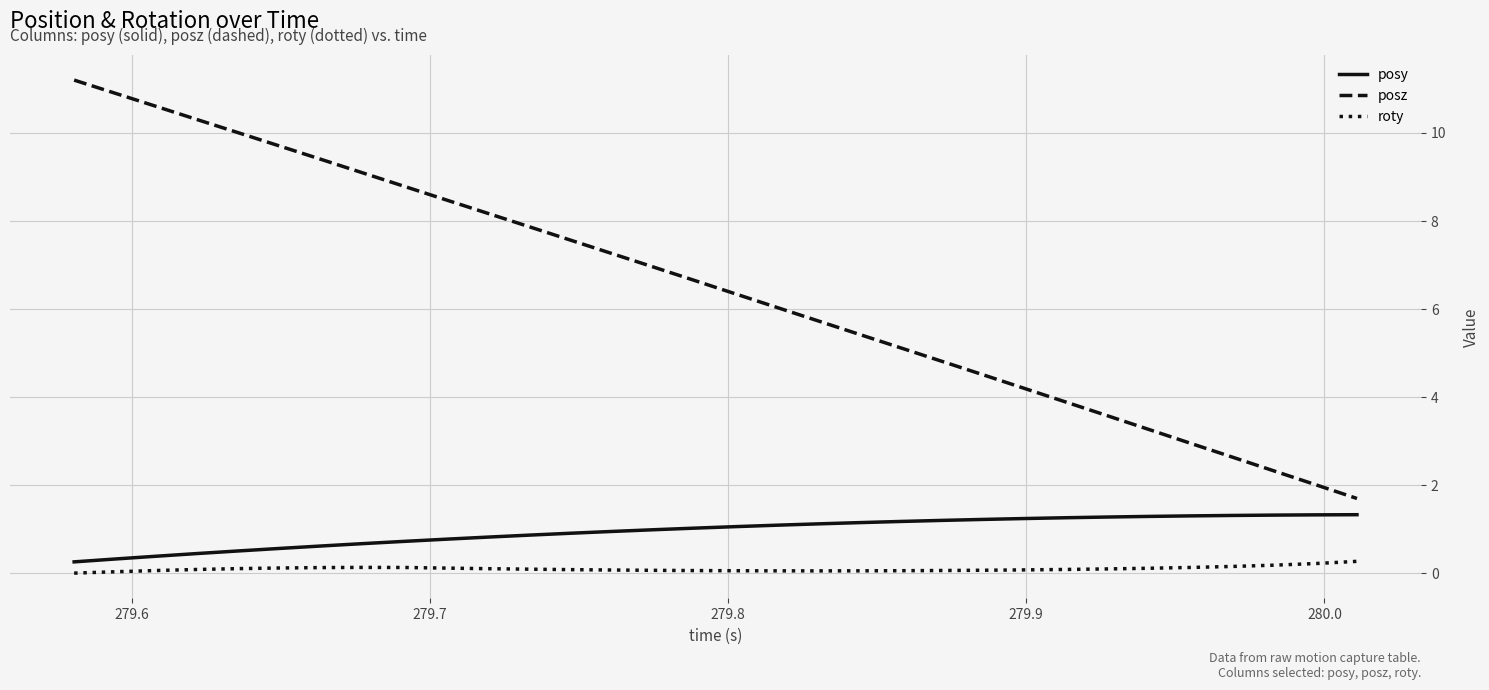

Which series has the widest spread of values?

posz